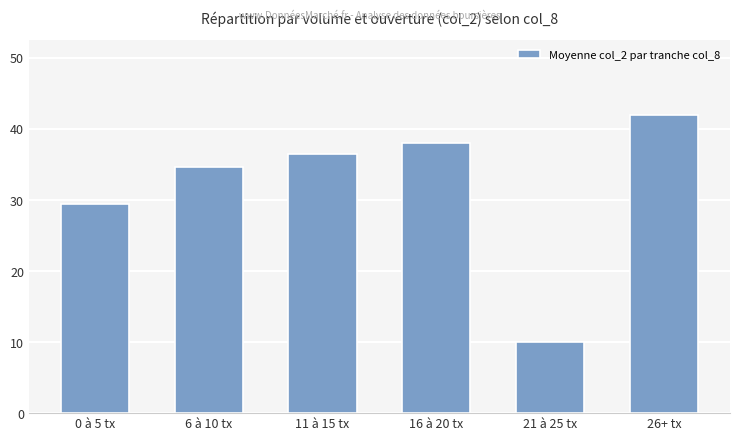

Is it true that the value at 6 à 10 tx is 34.7?

True